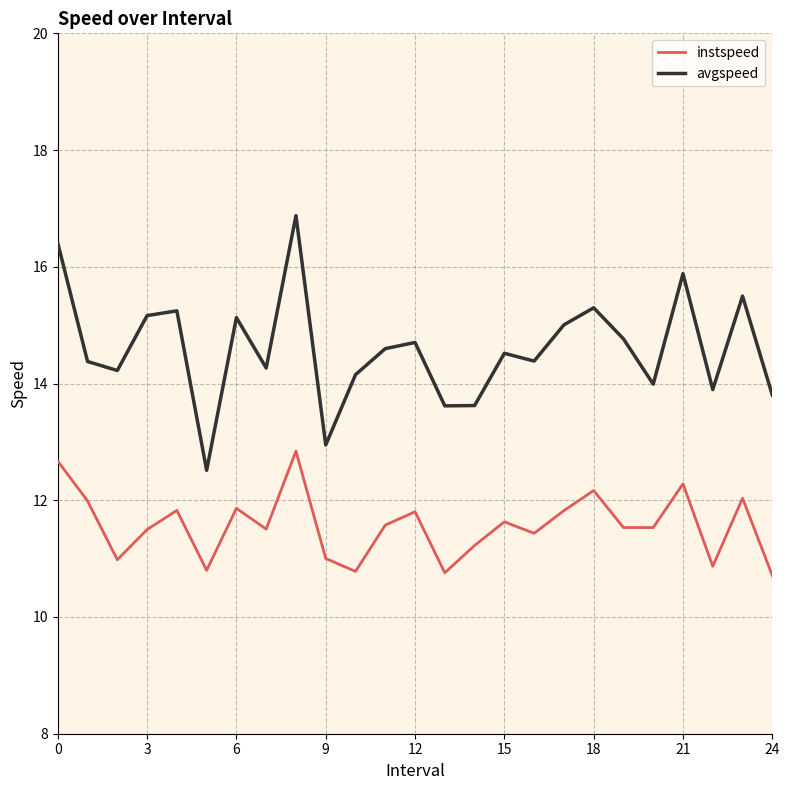

Which series has the widest spread of values?

avgspeed